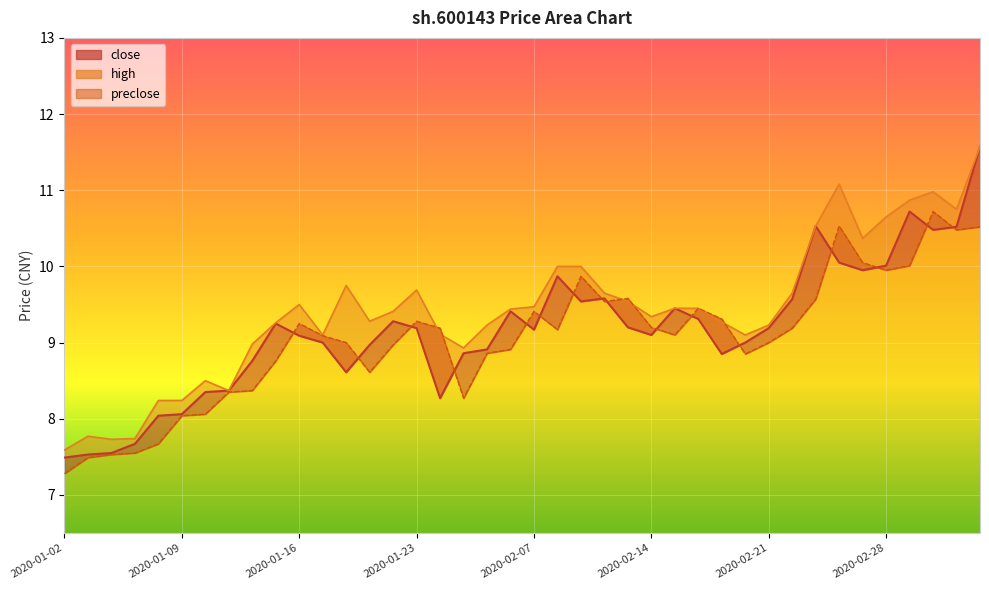

Between 2020-03-05 and 2020-02-05, which is larger?

2020-03-05